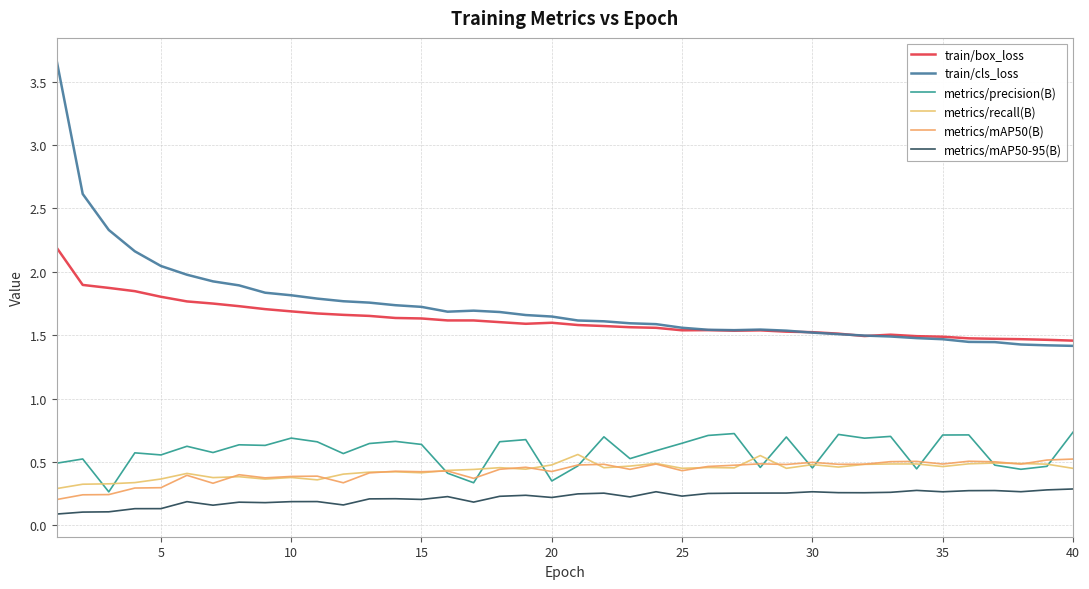

True or false: train/box_loss and metrics/mAP50-95(B) cross at least once.

False